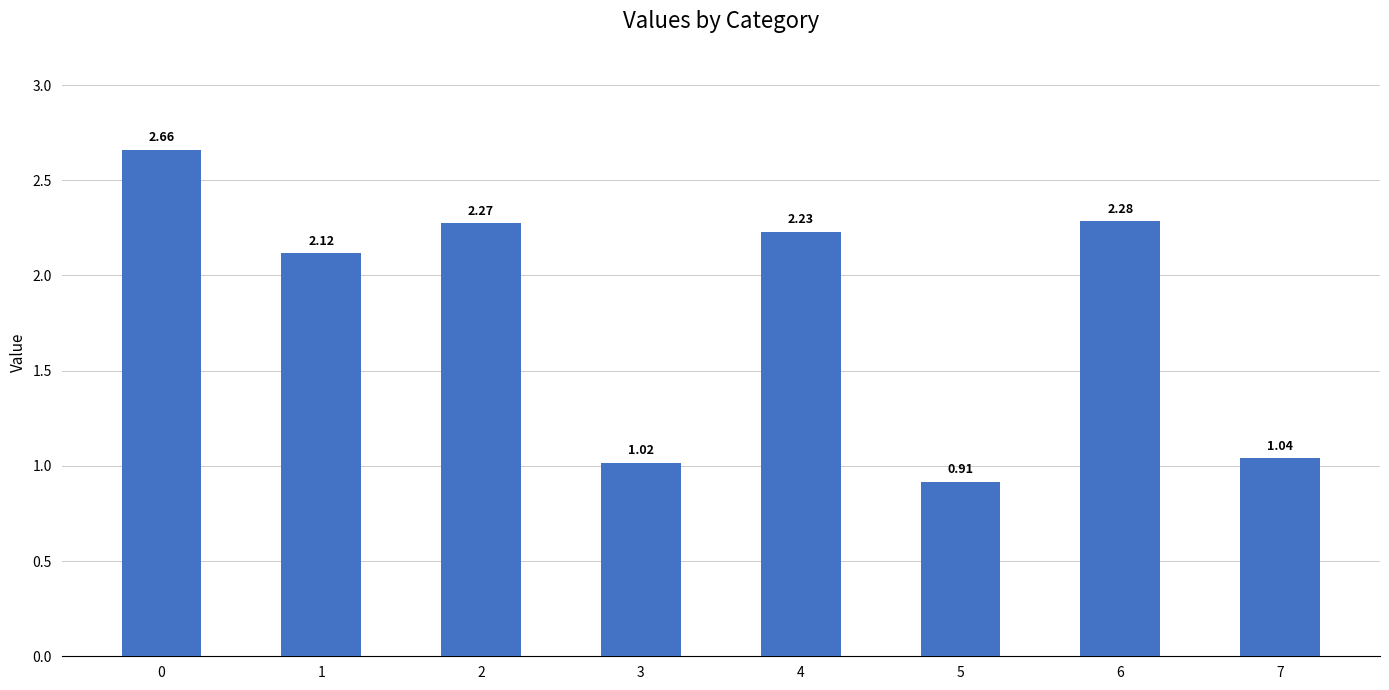

What is the sum of the values at 4 and 5?

3.1